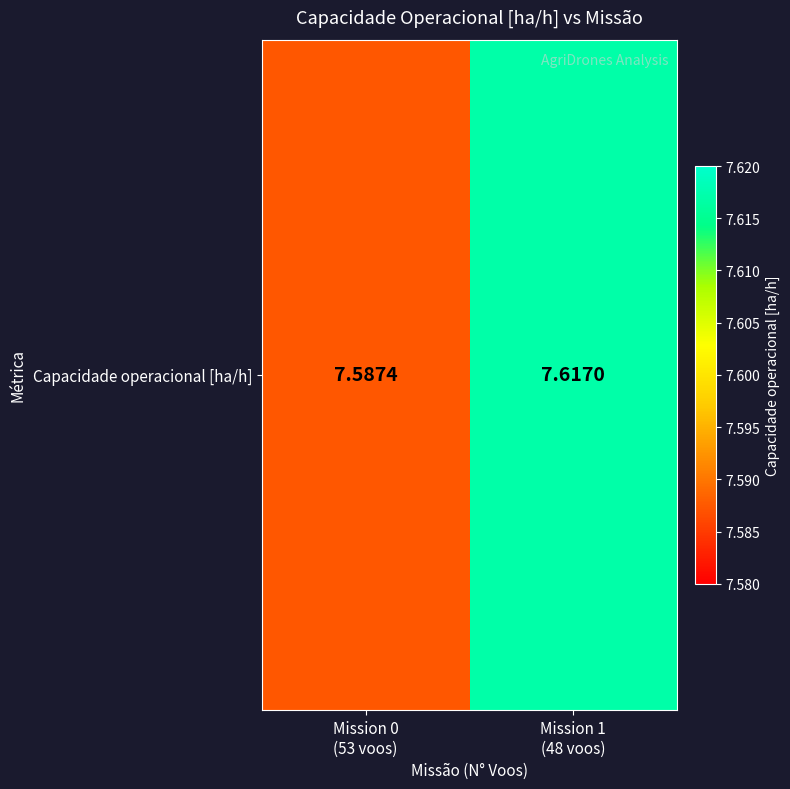

Between Mission 0
(53 voos) and Mission 1
(48 voos), which is larger?

Mission 1
(48 voos)